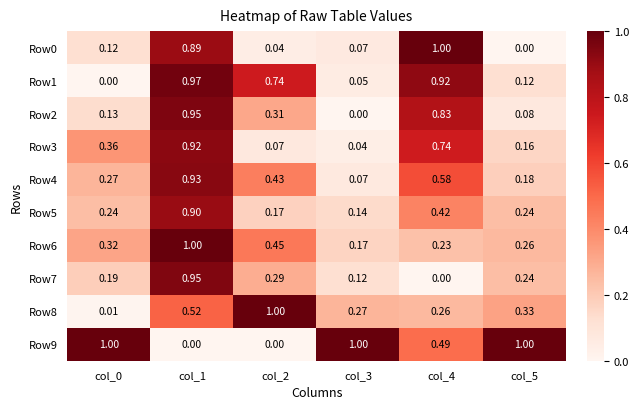

Count the number of categories in the chart.

6